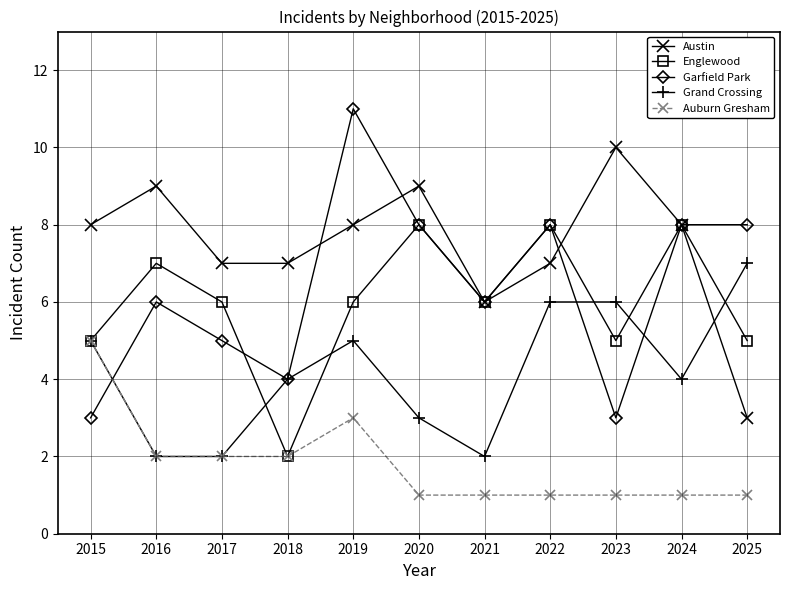

The Grand Crossing series shows 5 at 2019. True or false?

True